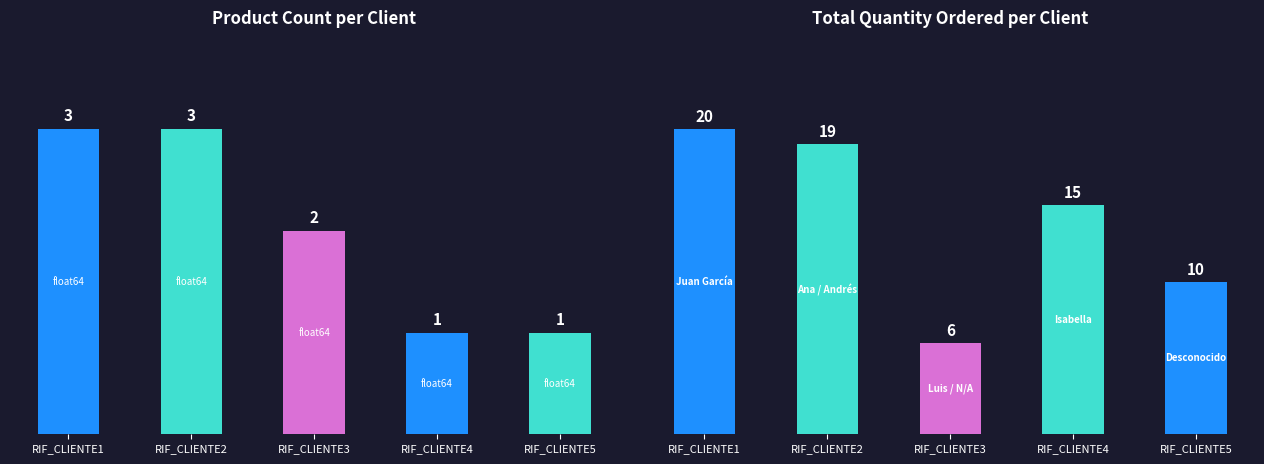

What is the difference between the maximum and minimum values in the Total Quantity series?

14